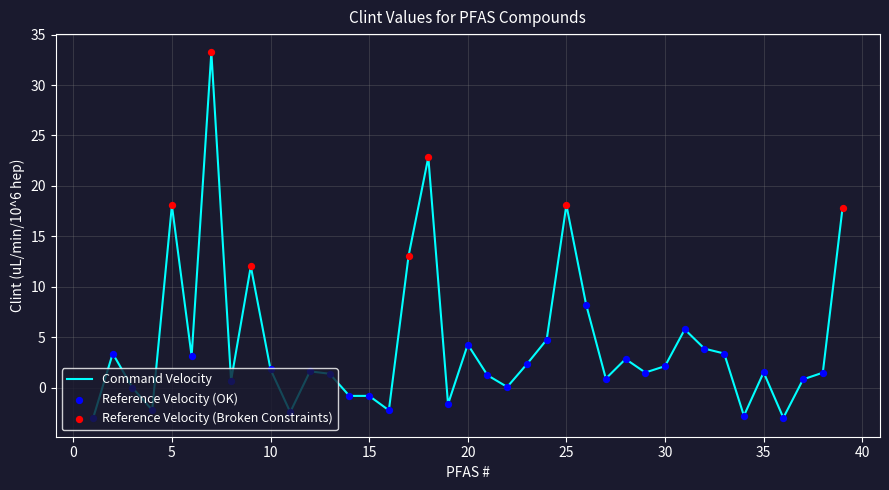

What is the difference between the maximum and minimum values?

36.3